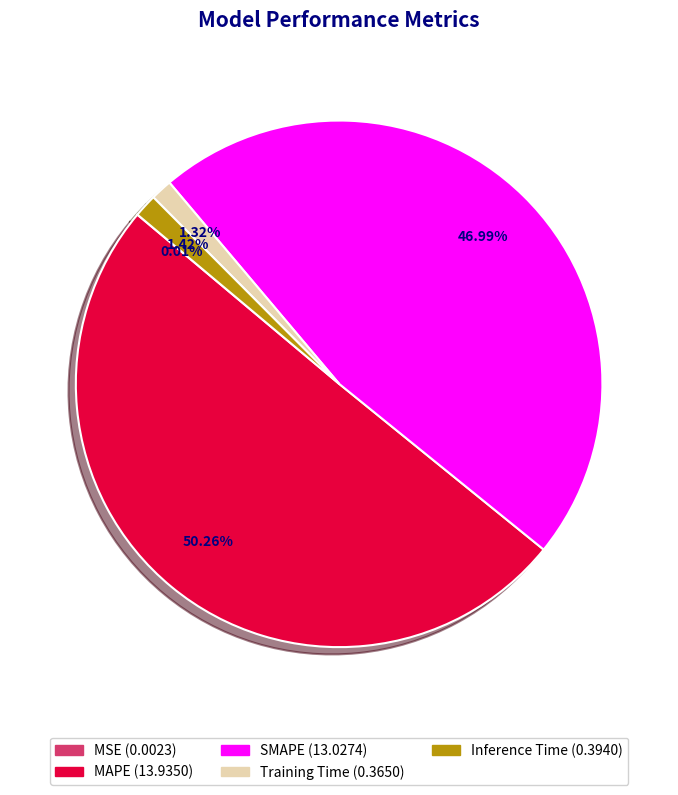

Which slice is the largest?

MAPE